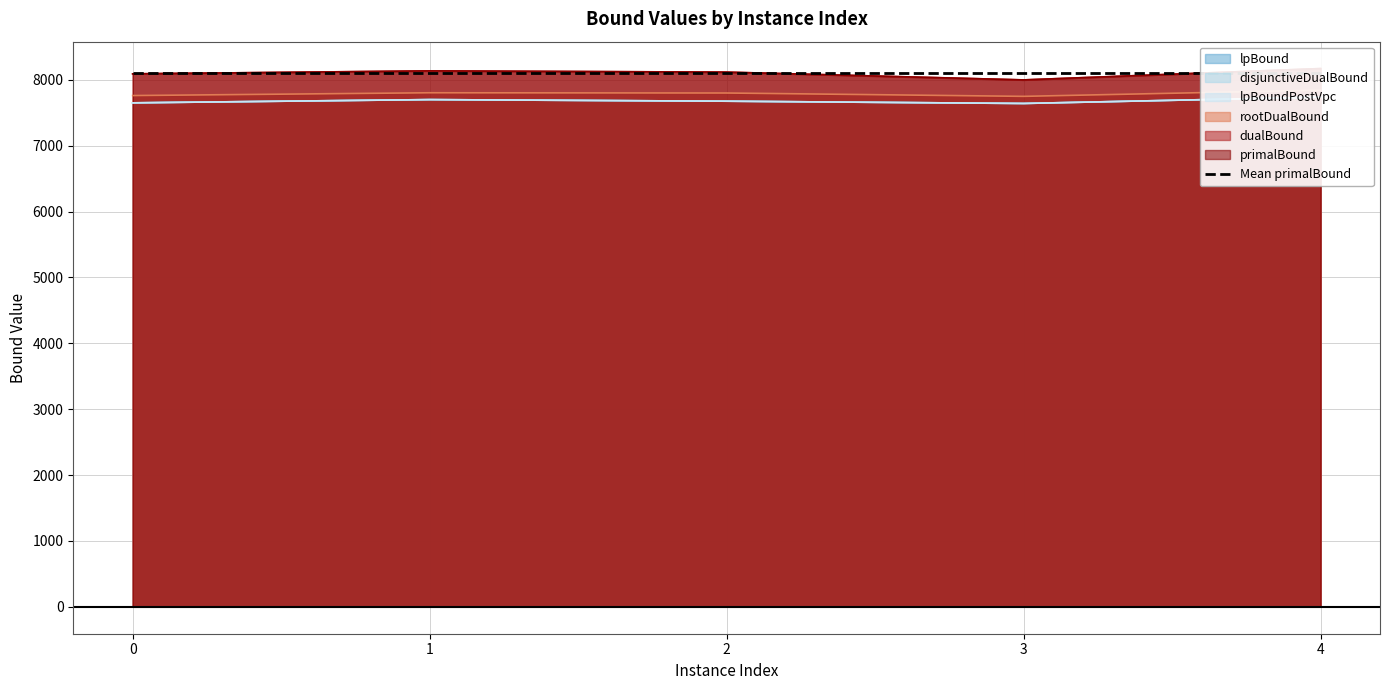

Does the chart display data point markers on the line(s)?

No